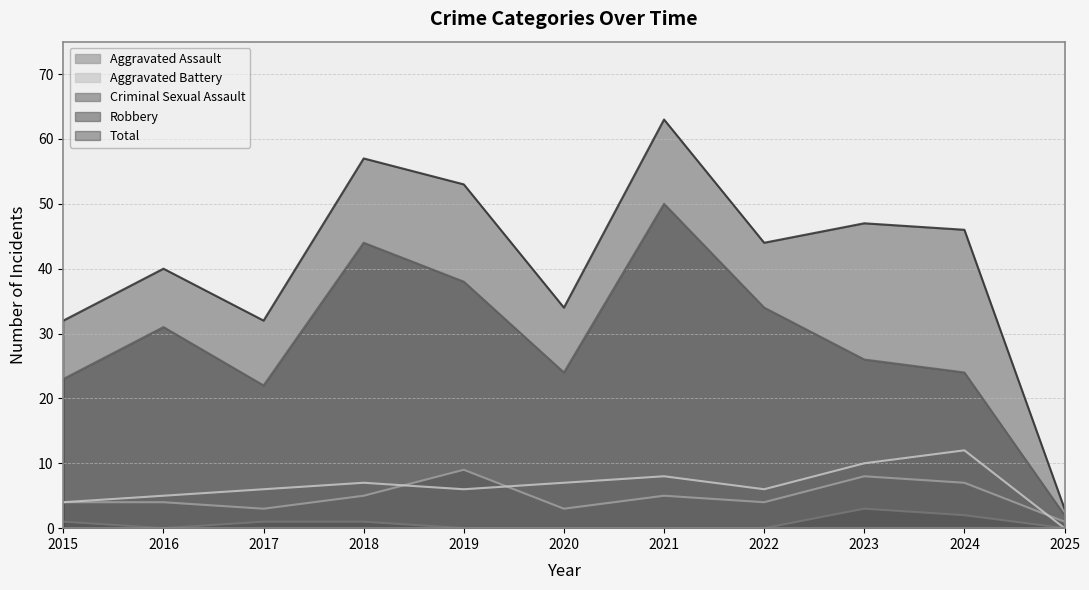

In Total, how many points are higher than both neighbors (excluding endpoints)?

4